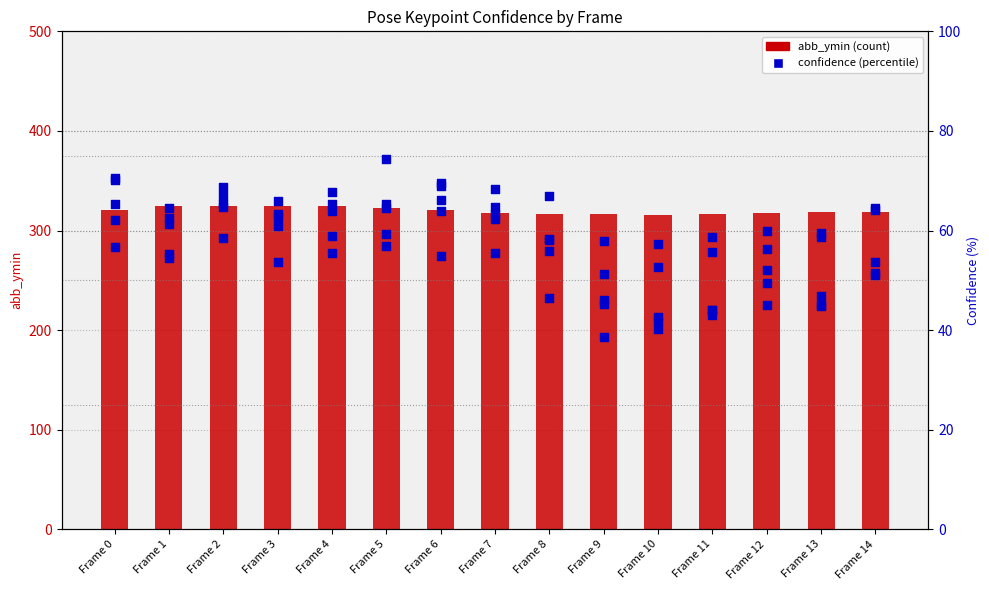

Which series has the largest total across all categories?

abb_ymin (count)